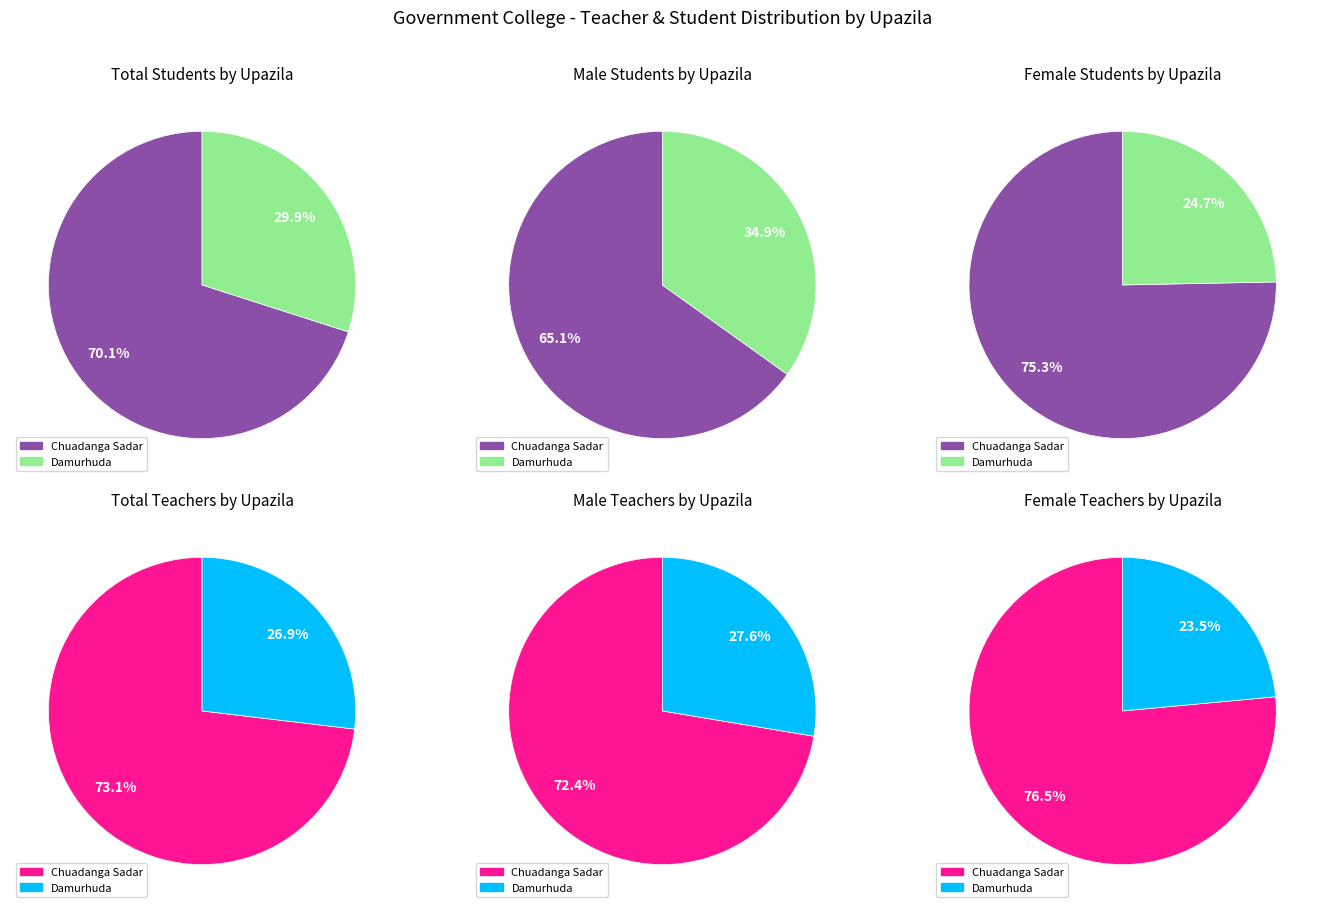

Count the number of slices in the pie.

2